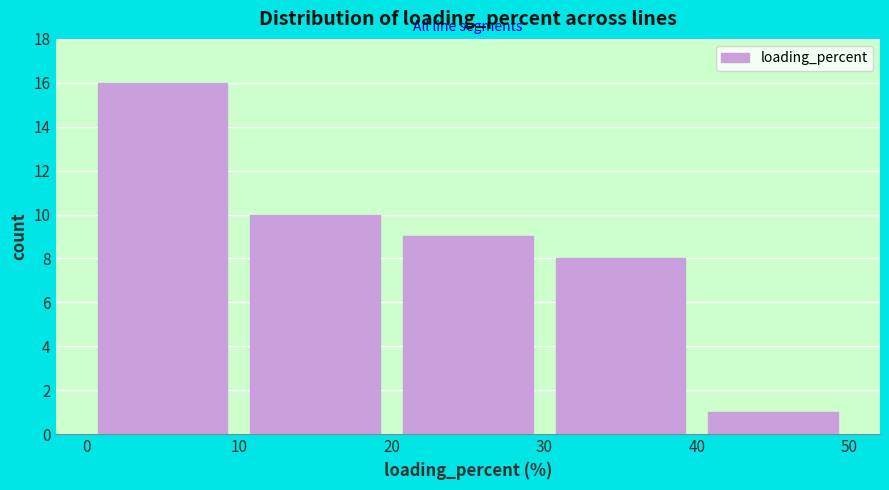

Which range on the x-axis has the tallest bar?

0 to 10